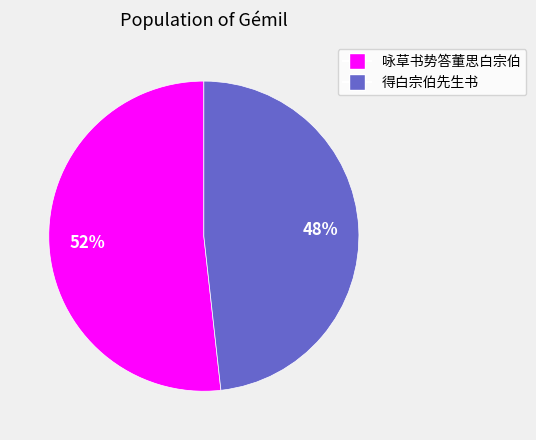

How many segments does this pie chart have?

2